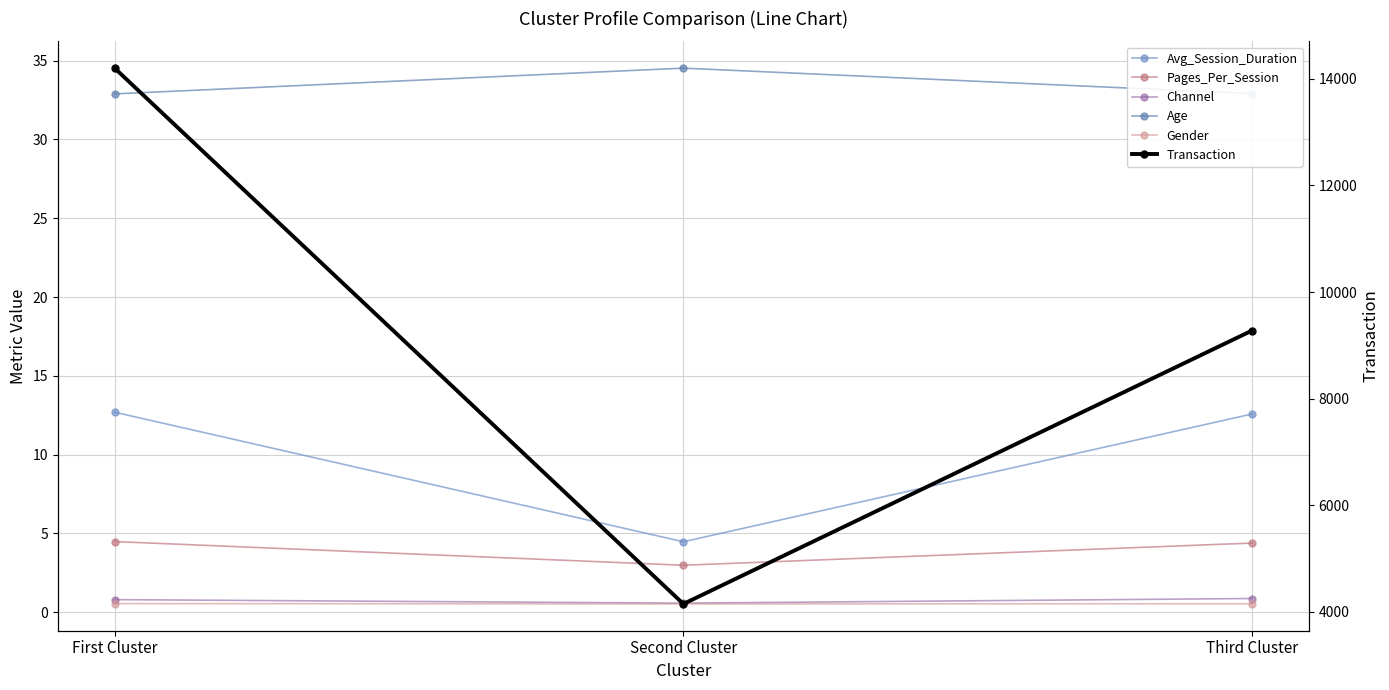

At how many categories does at least one series exceed 12825?

1